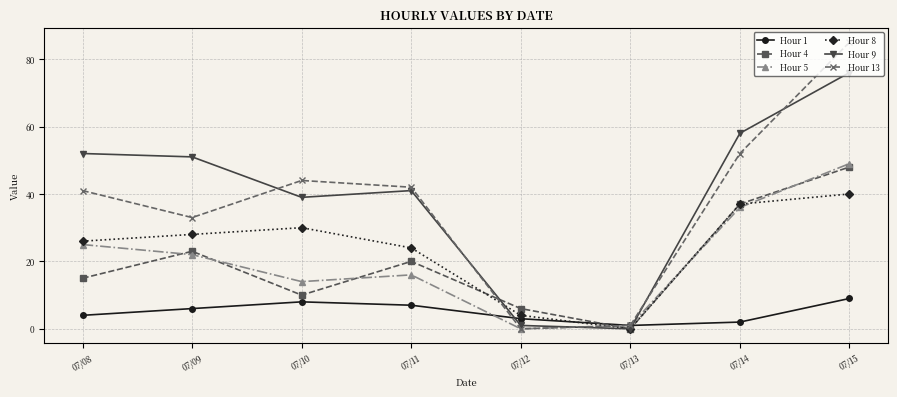

Reading left to right, transcribe all the data shown in this chart.

Hour 1: 07/08=4	07/09=6	07/10=8	07/11=7	07/12=3	07/13=1	07/14=2	07/15=9
Hour 4: 07/08=15	07/09=23	07/10=10	07/11=20	07/12=6	07/13=0	07/14=37	07/15=48
Hour 5: 07/08=25	07/09=22	07/10=14	07/11=16	07/12=0	07/13=1	07/14=36	07/15=49
Hour 8: 07/08=26	07/09=28	07/10=30	07/11=24	07/12=4	07/13=0	07/14=37	07/15=40
Hour 9: 07/08=52	07/09=51	07/10=39	07/11=41	07/12=1	07/13=0	07/14=58	07/15=76
Hour 13: 07/08=41	07/09=33	07/10=44	07/11=42	07/12=0	07/13=1	07/14=52	07/15=85